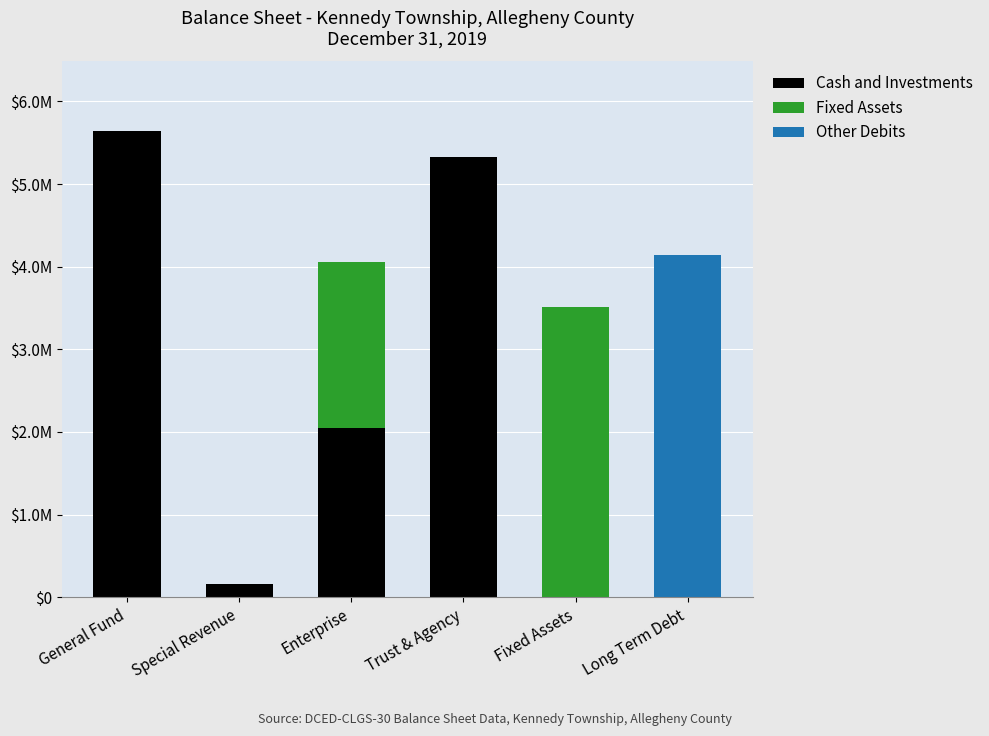

Is it true that Other Debits equals -2058588 at Trust & Agency?

False